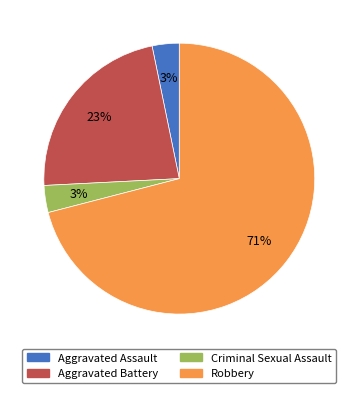

Which slice is the largest?

Robbery